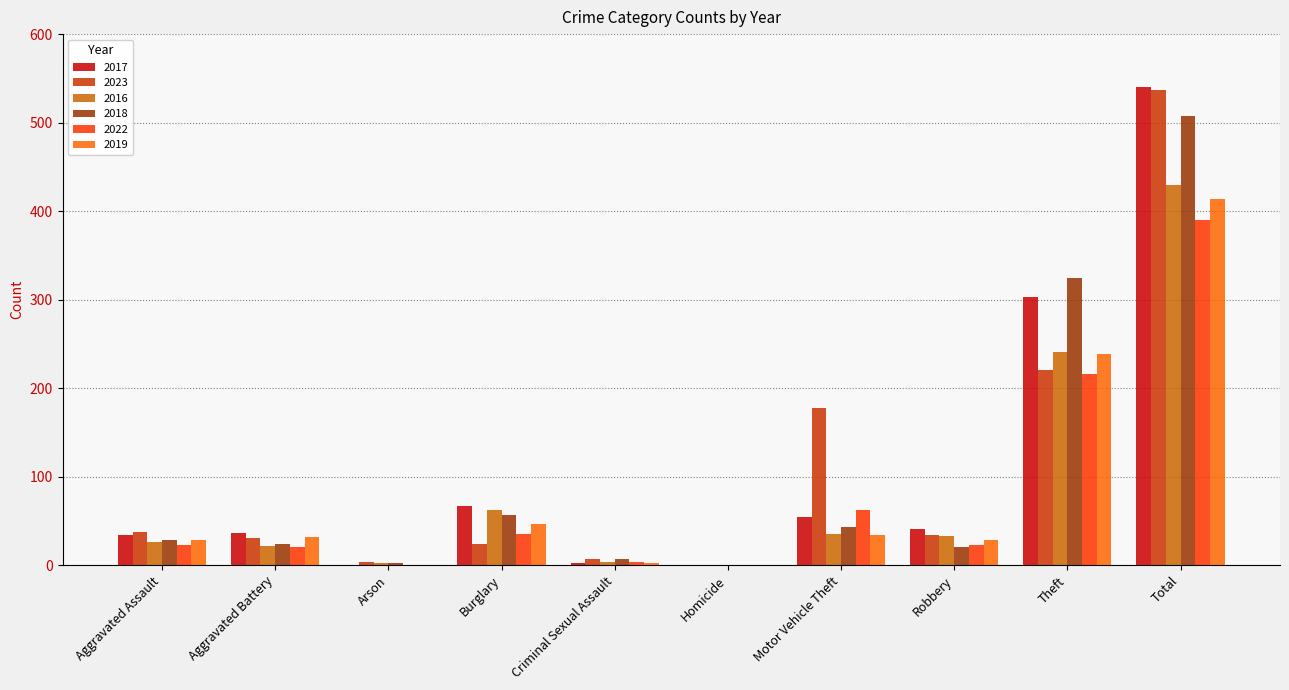

What is the difference between the 2022 values at Homicide and Total?

390